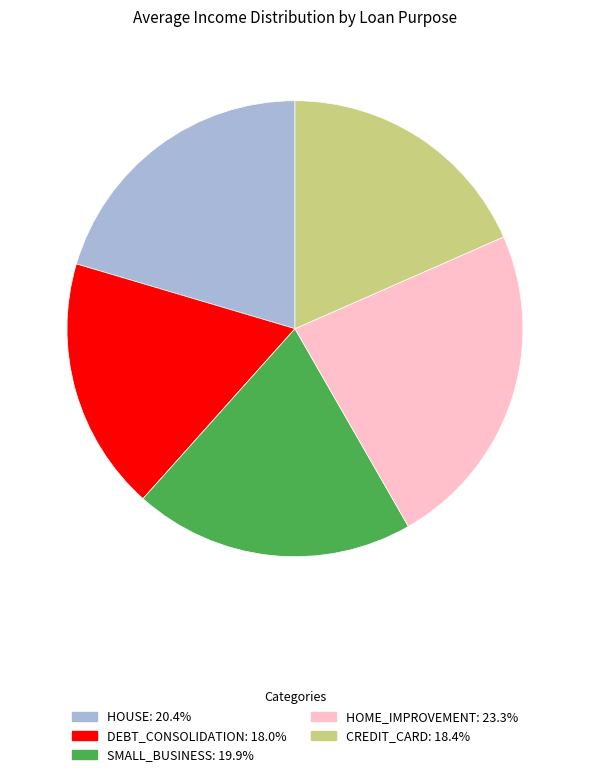

Does any single category account for the majority?

No